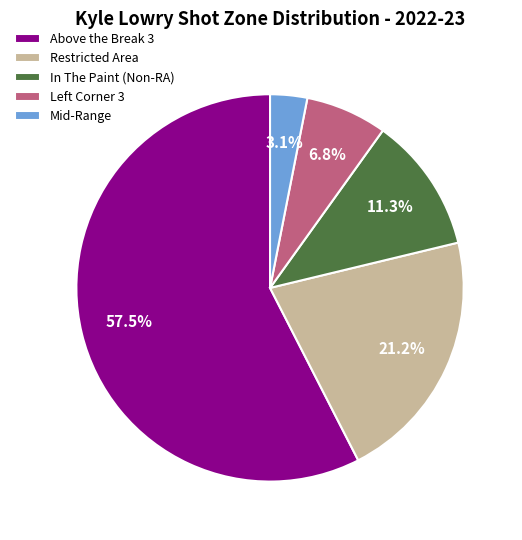

Which category has the biggest portion of the pie?

Above the Break 3